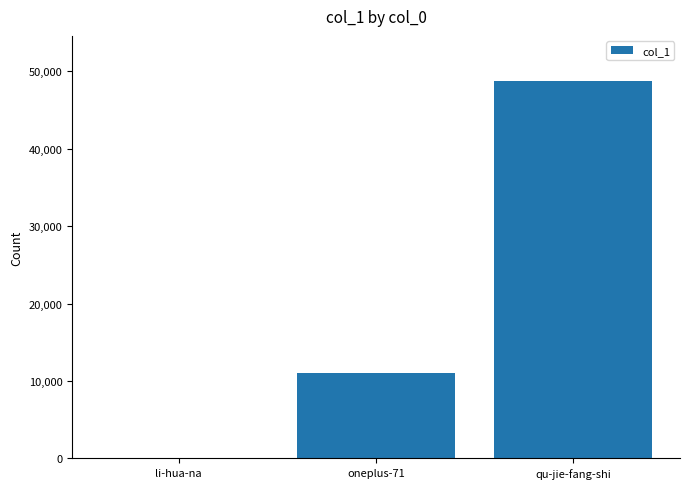

What is the maximum value shown in the chart?

48718